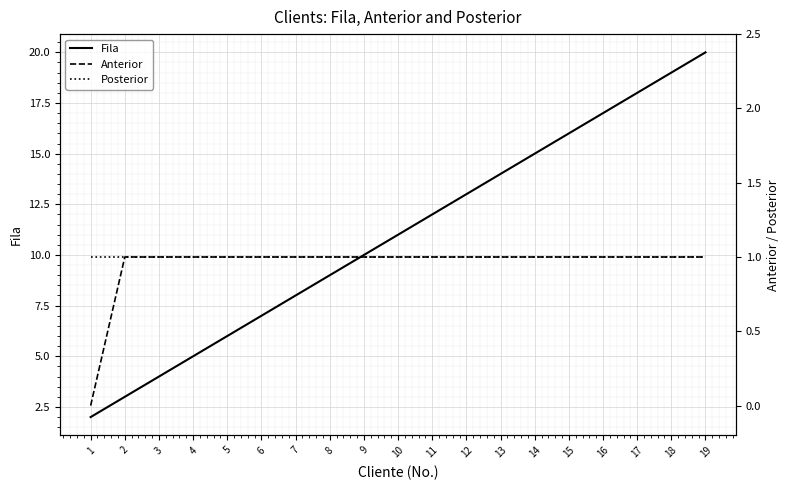

True or false: Anterior and Posterior cross at least once.

False